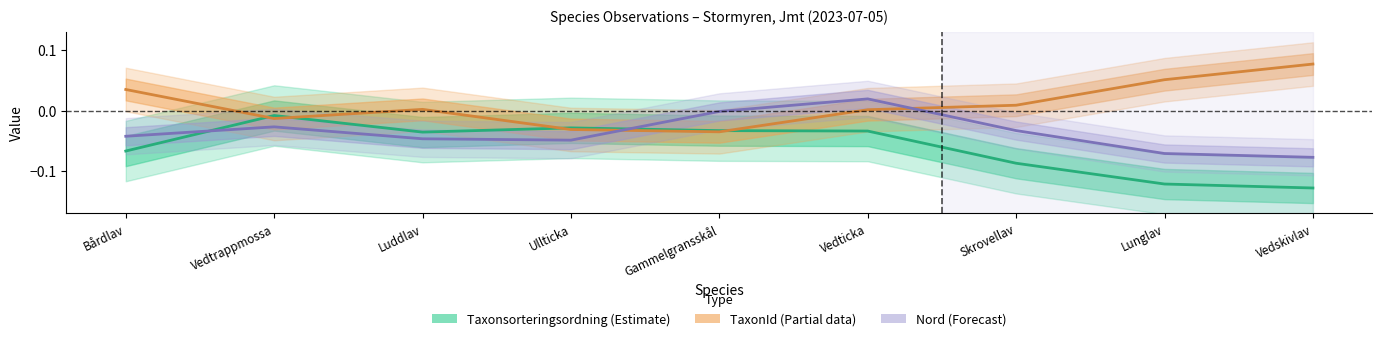

Which has a higher value, Vedticka or Luddlav?

Vedticka